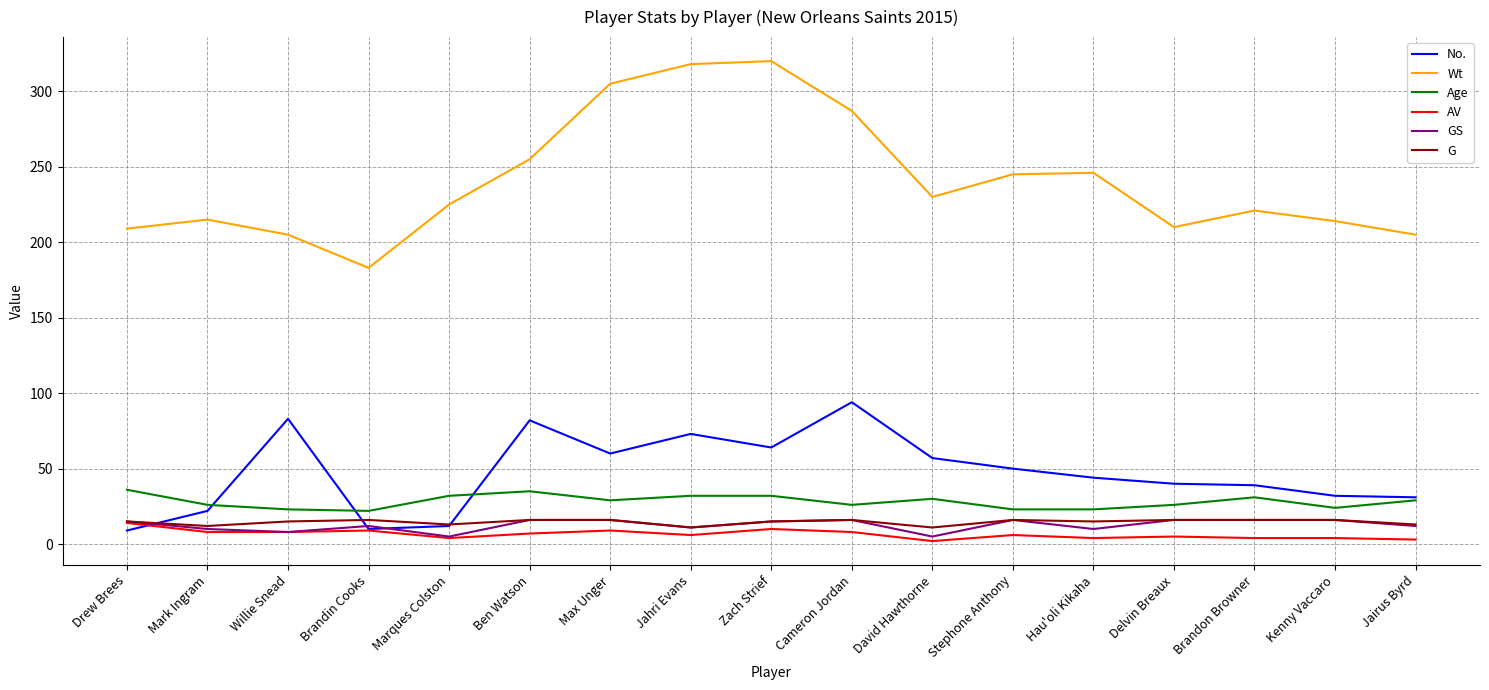

What is the total value across all series at Ben Watson?

411